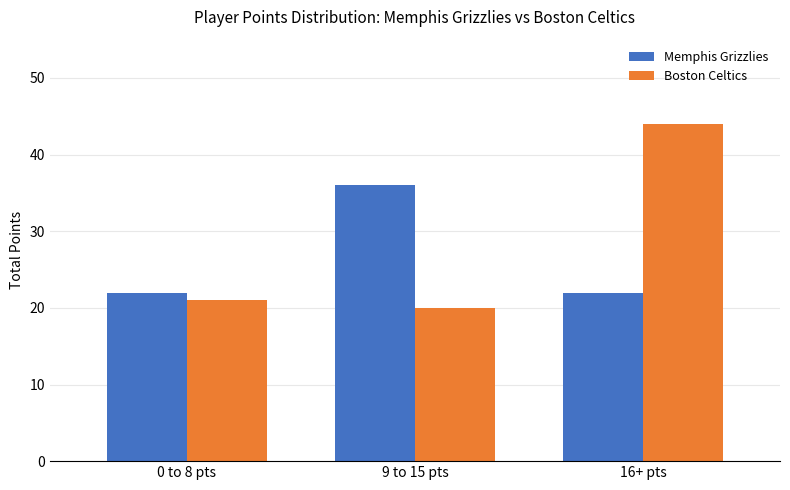

What is the value of the Boston Celtics bar at the 2nd from the left?

20